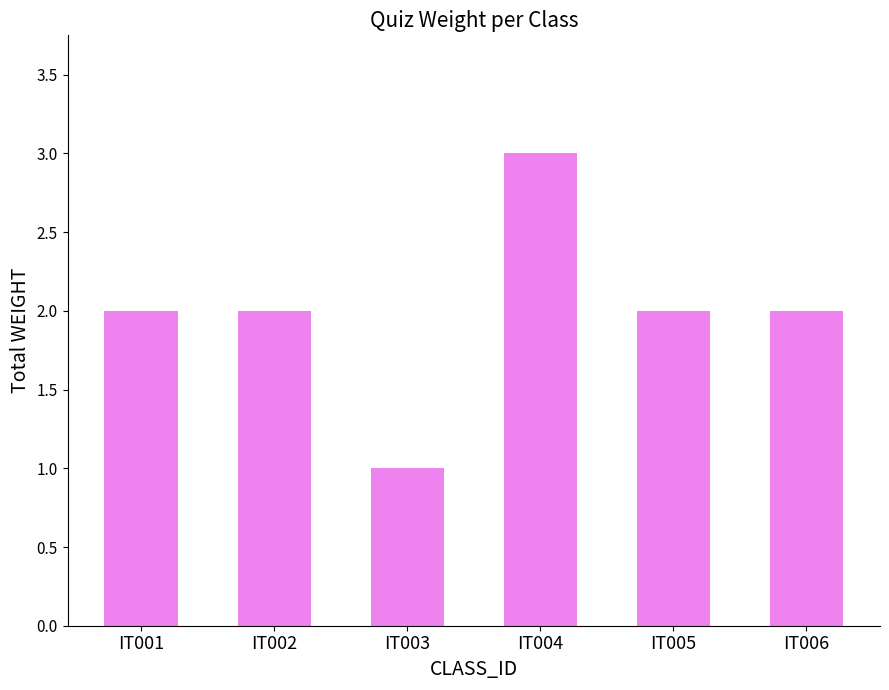

Which category has the highest value across all series?

IT004